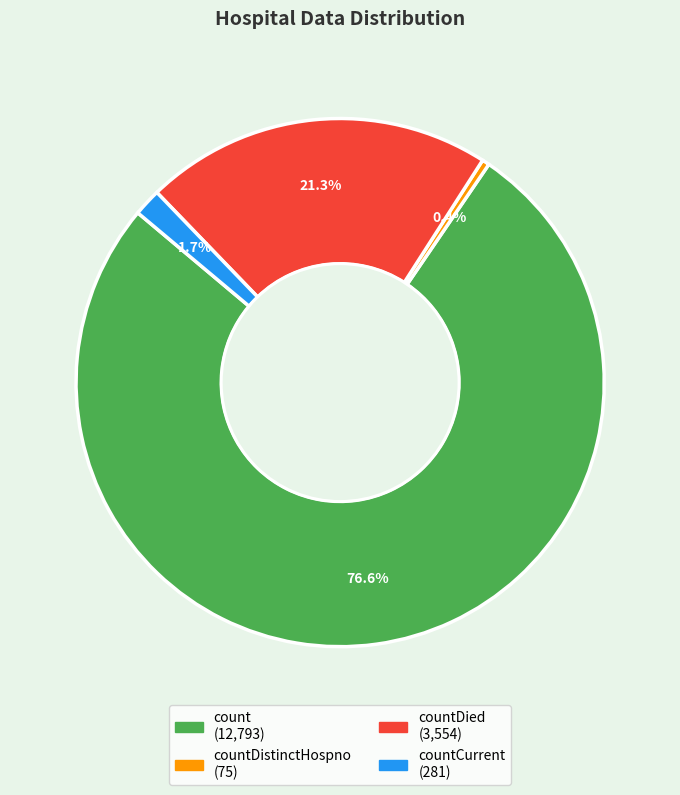

Does any single category account for the majority?

Yes